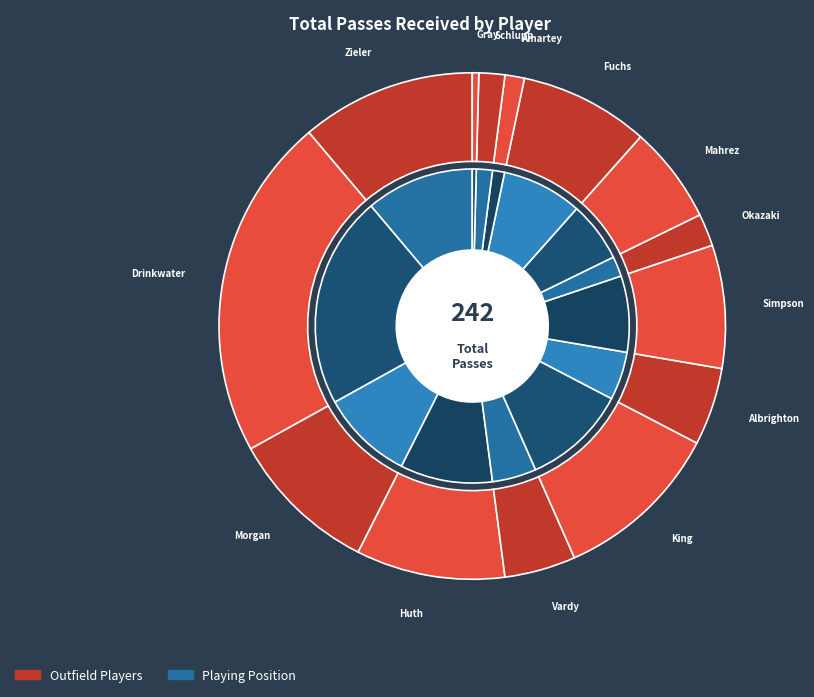

What percentage is the Mahrez slice, to the nearest percent?

6%